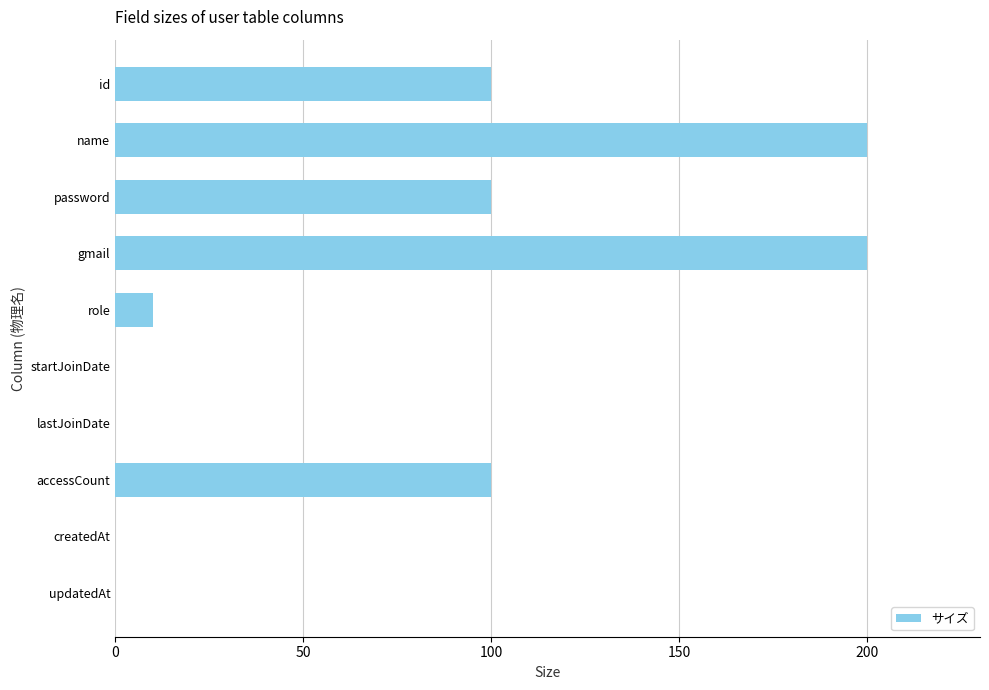

The chart shows a value of 0 at createdAt. True or false?

True